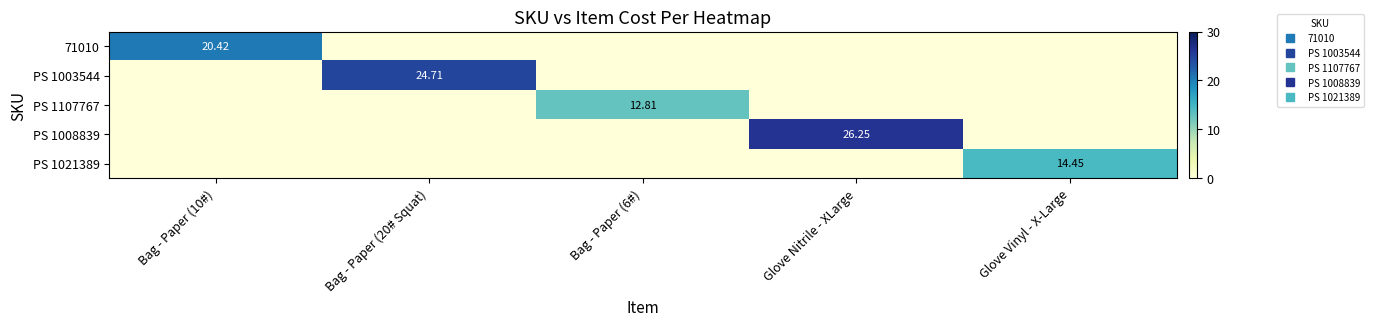

Which category has the highest value in the PS 1003544 series?

Bag - Paper (20# Squat)